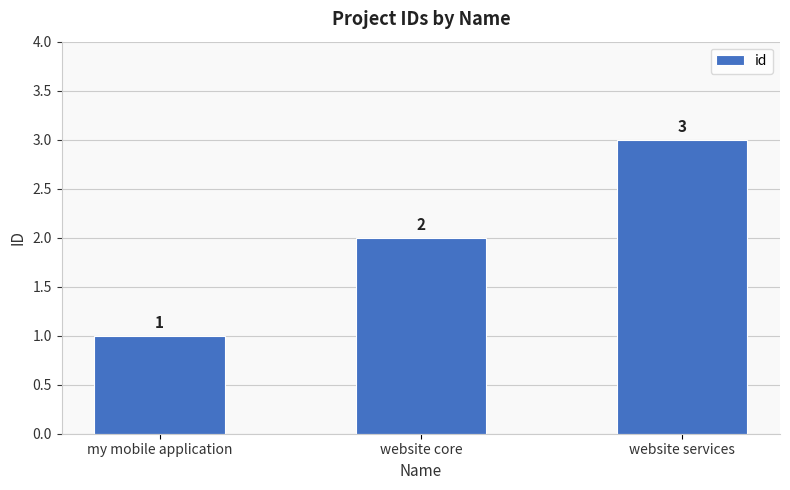

What is the difference between the second highest and minimum values?

1